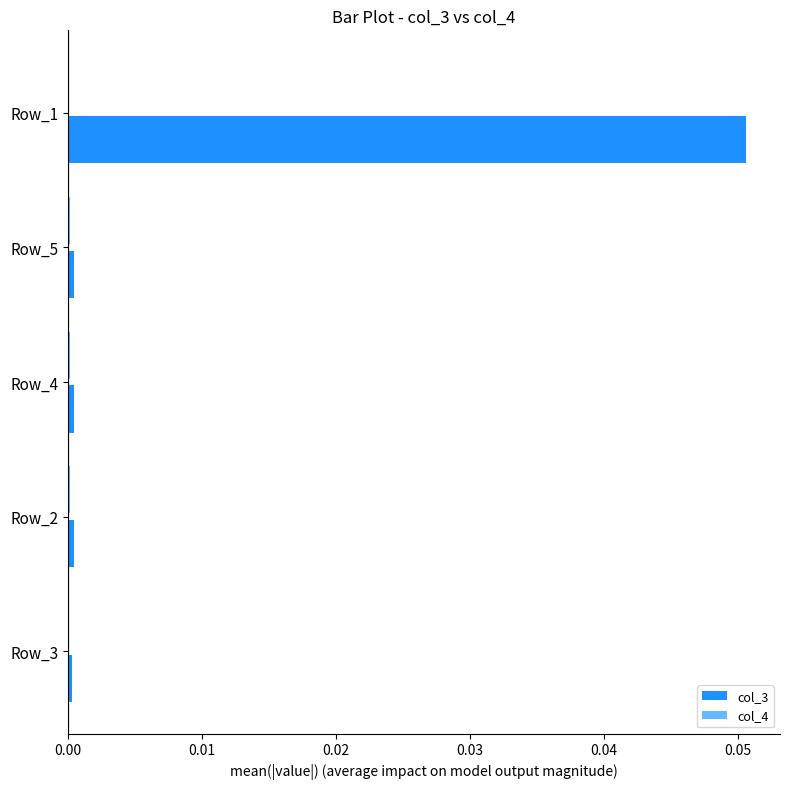

At which category does the chart reach its peak across all series?

Row_1